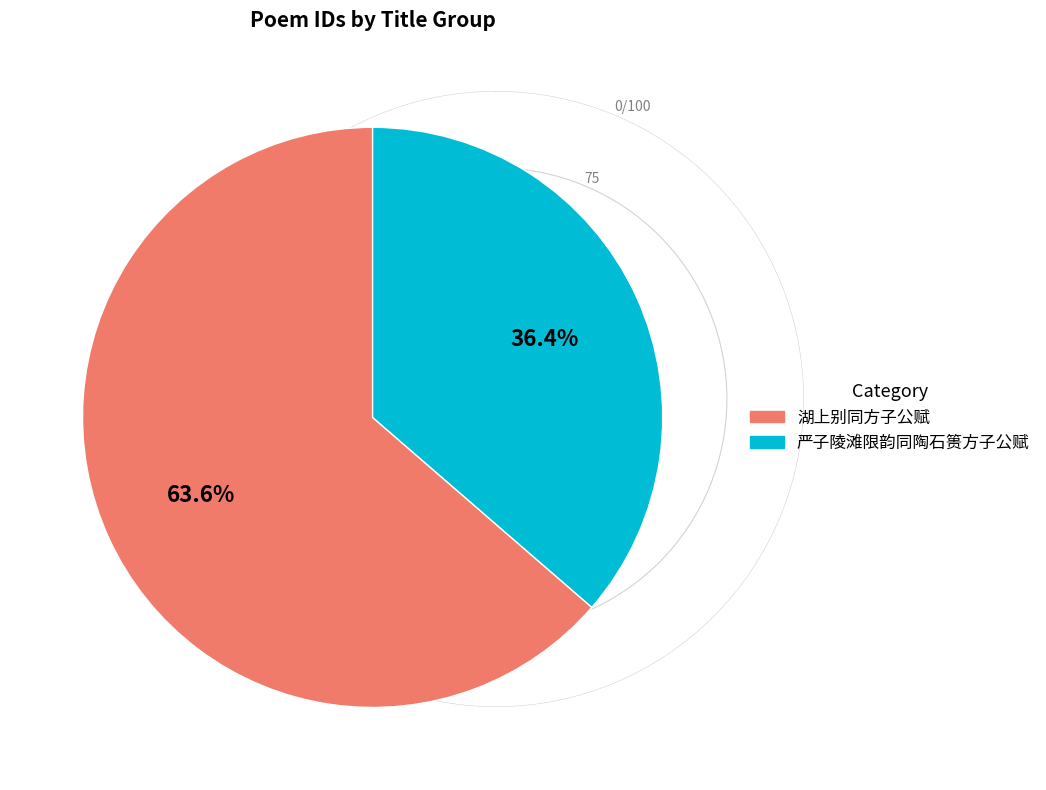

Count the number of slices in the pie.

2